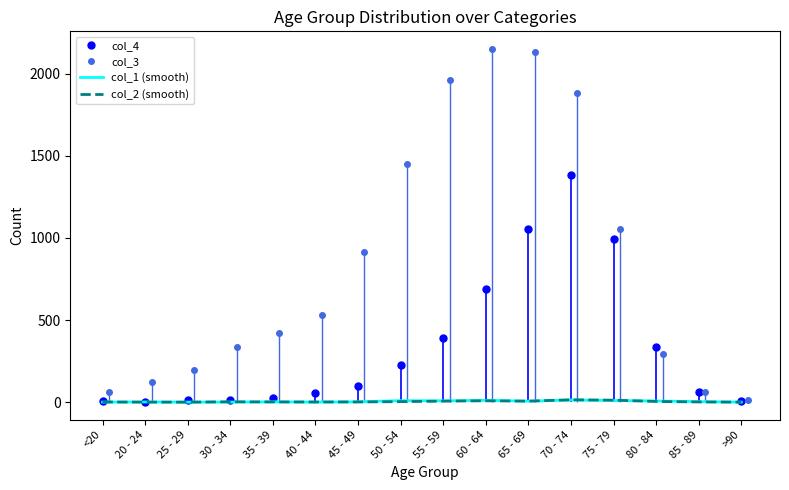

True or false: col_3 has more than 1 points higher than both neighbors.

False